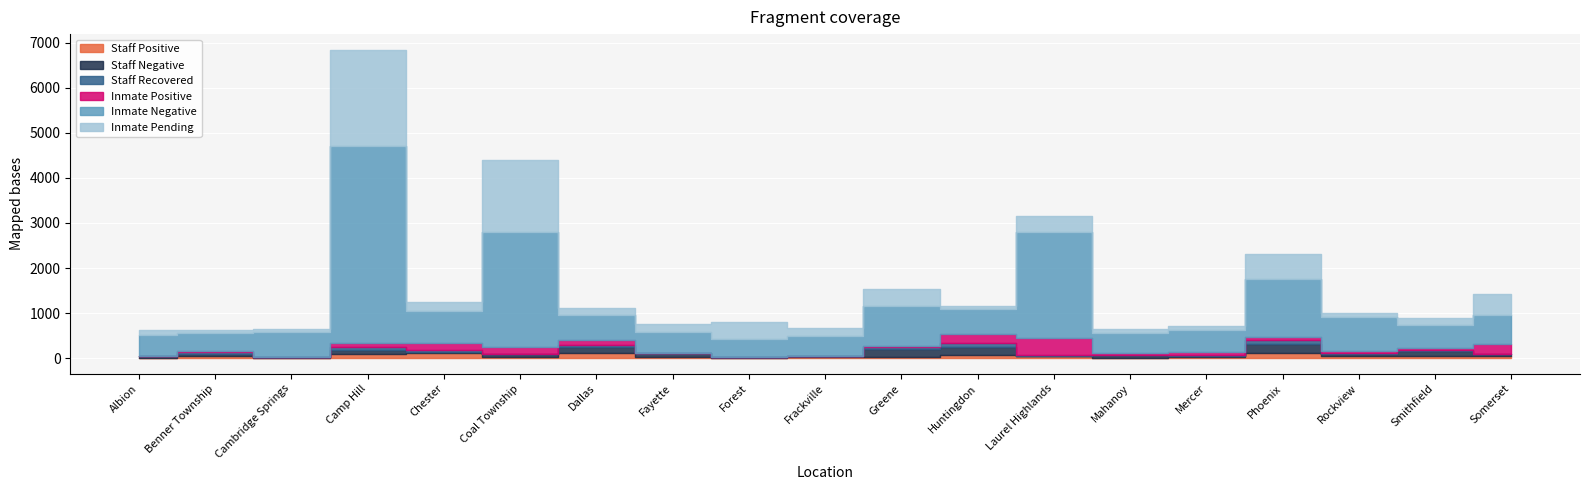

At which category is the sum across all series the highest?

Camp Hill